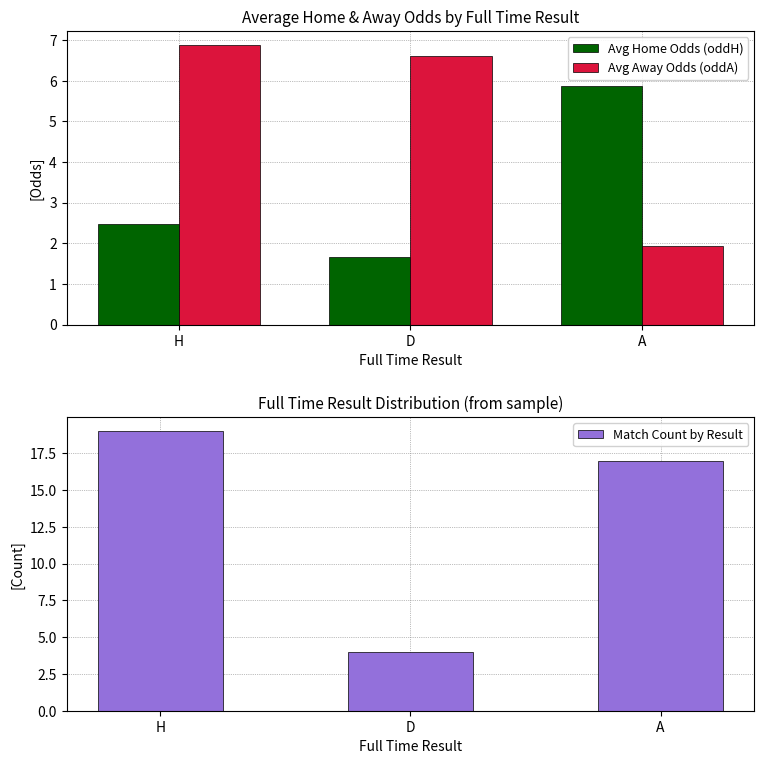

At which label does Avg Away Odds (oddA) first exceed 6?

H